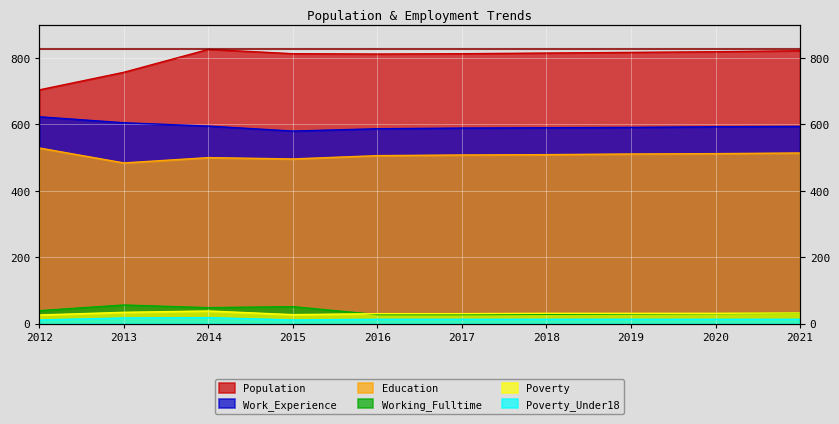

The value of Population at 2018 is 815. True or false?

True